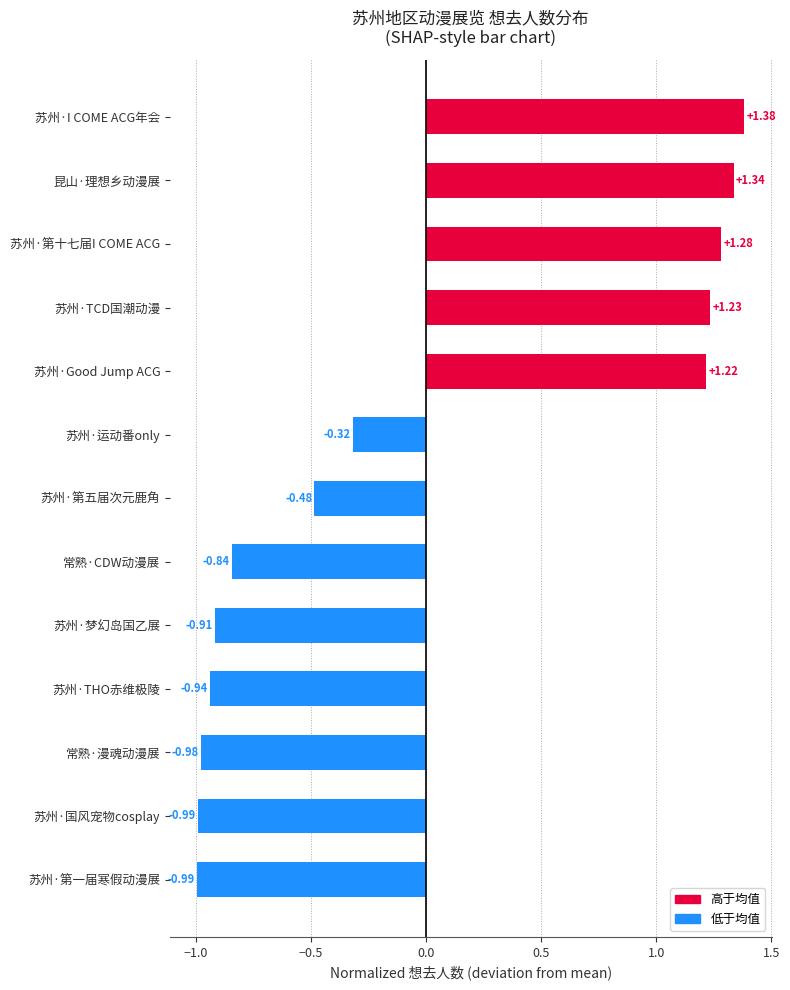

At which category does the chart reach its peak across all series?

苏州·I COME ACG年会